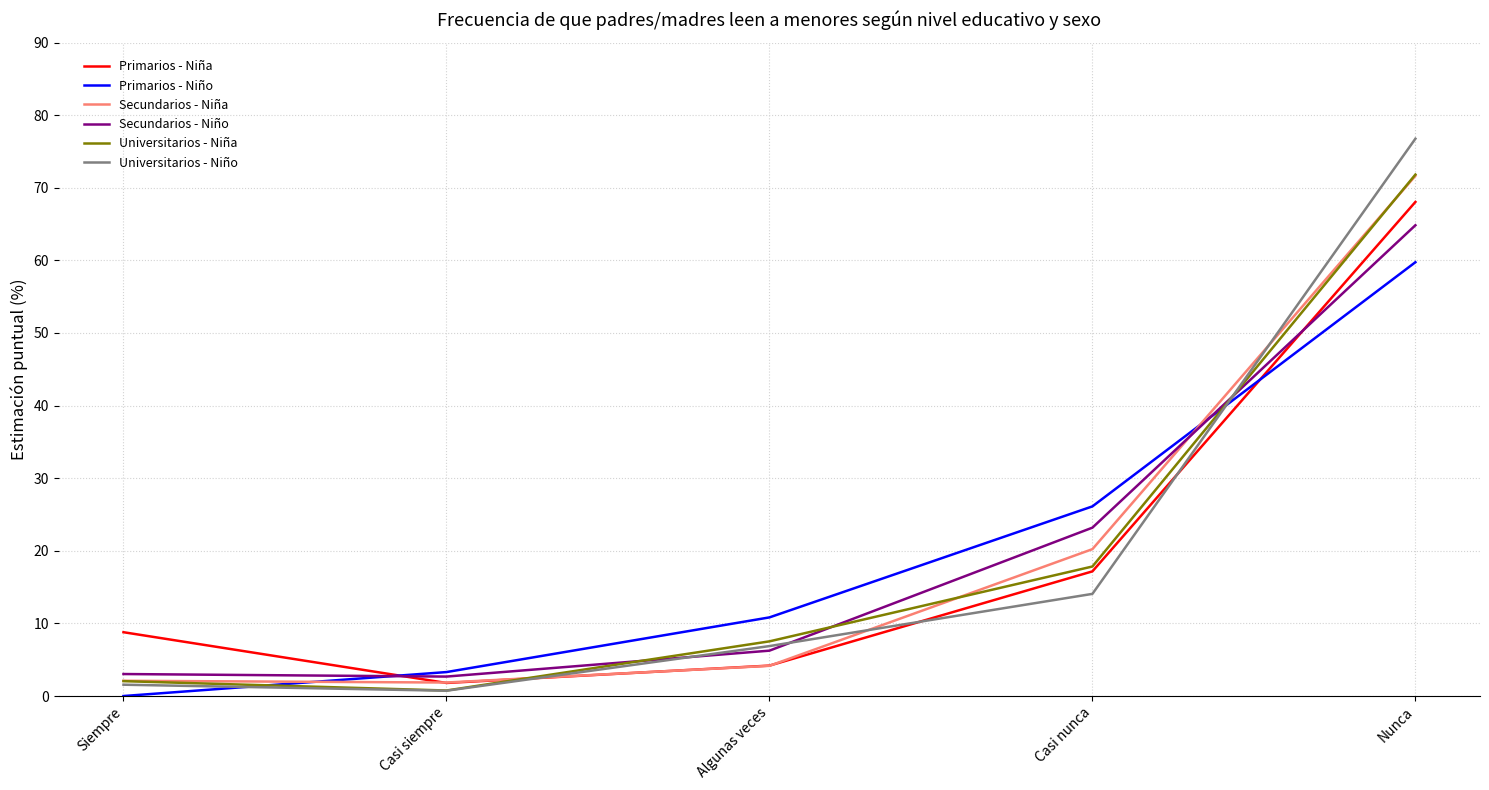

What position from the left is Casi nunca?

4